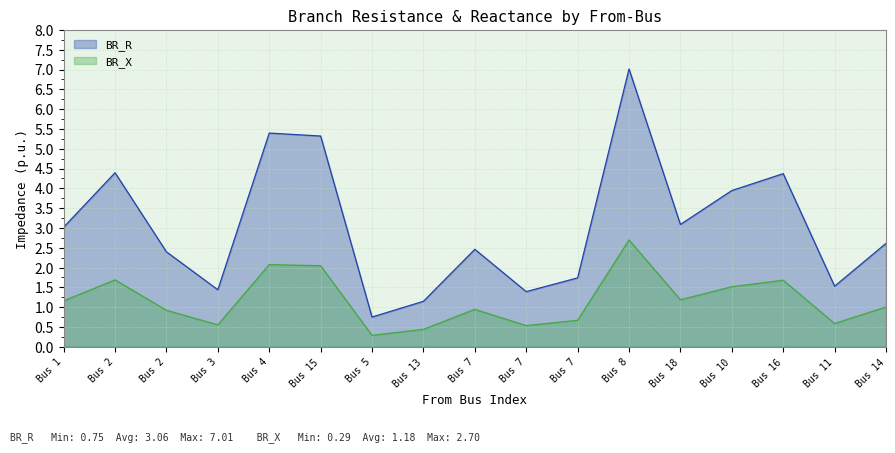

What is the value of the BR_X point at the 2nd from the left?

1.7